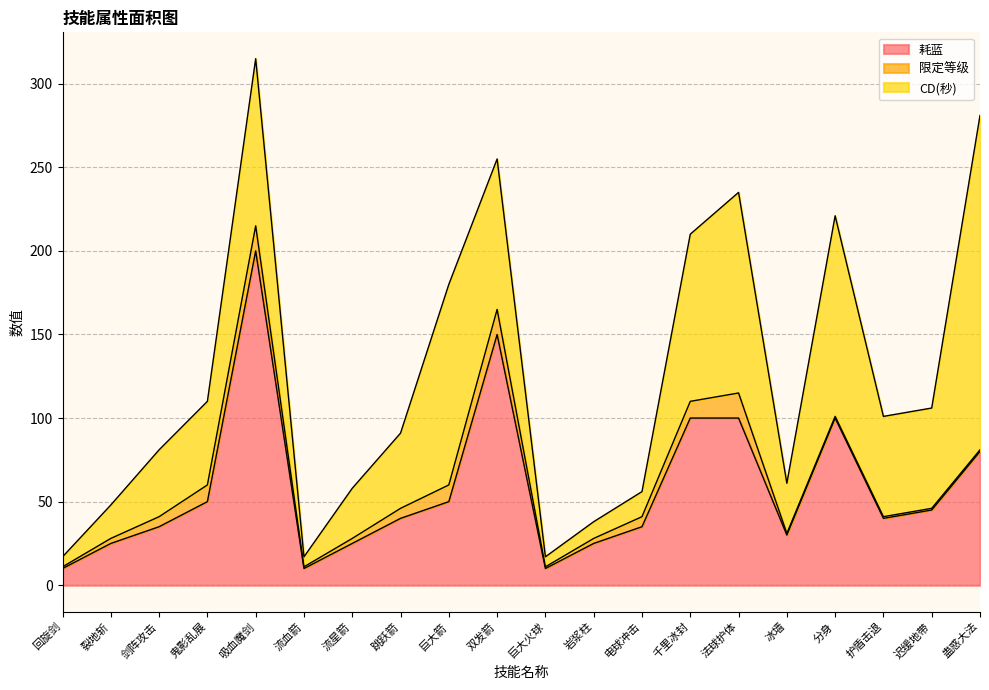

What is the difference between the maximum and minimum values in the CD(秒) series?

194